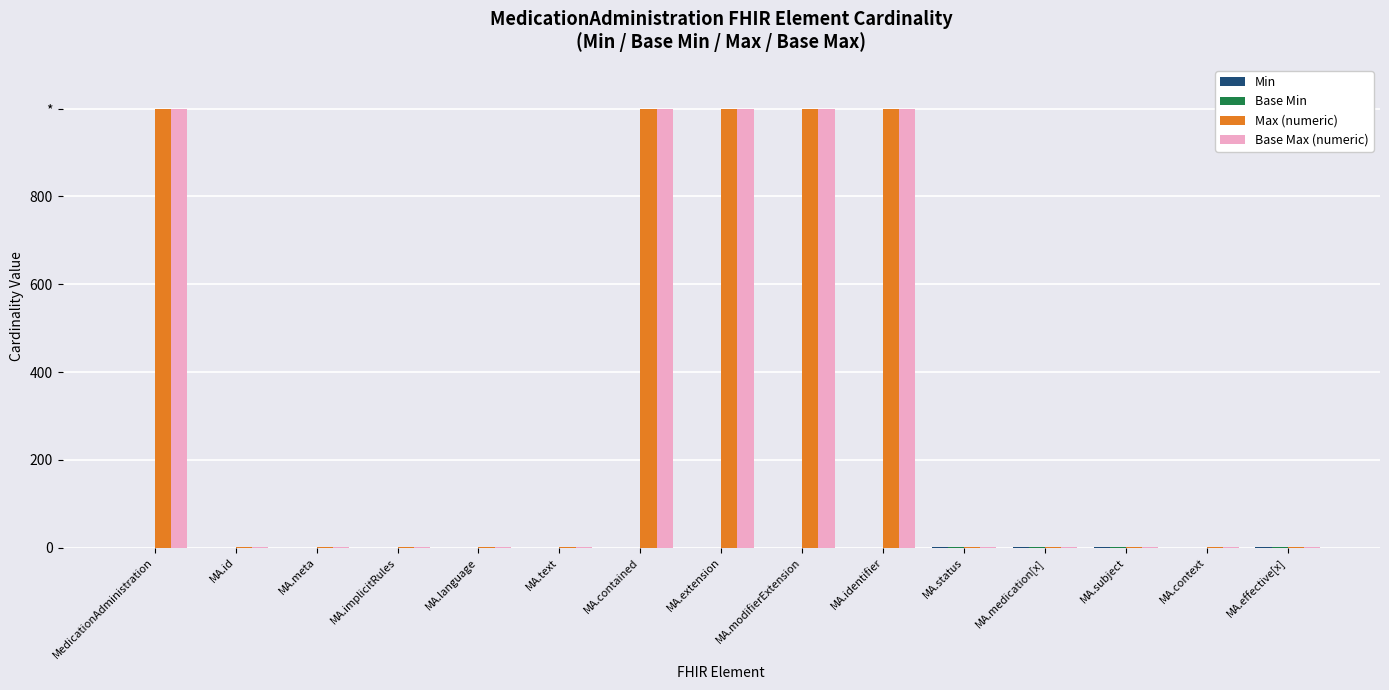

What is the sum of the Base Min values at MA.effective[x] and MA.text?

1